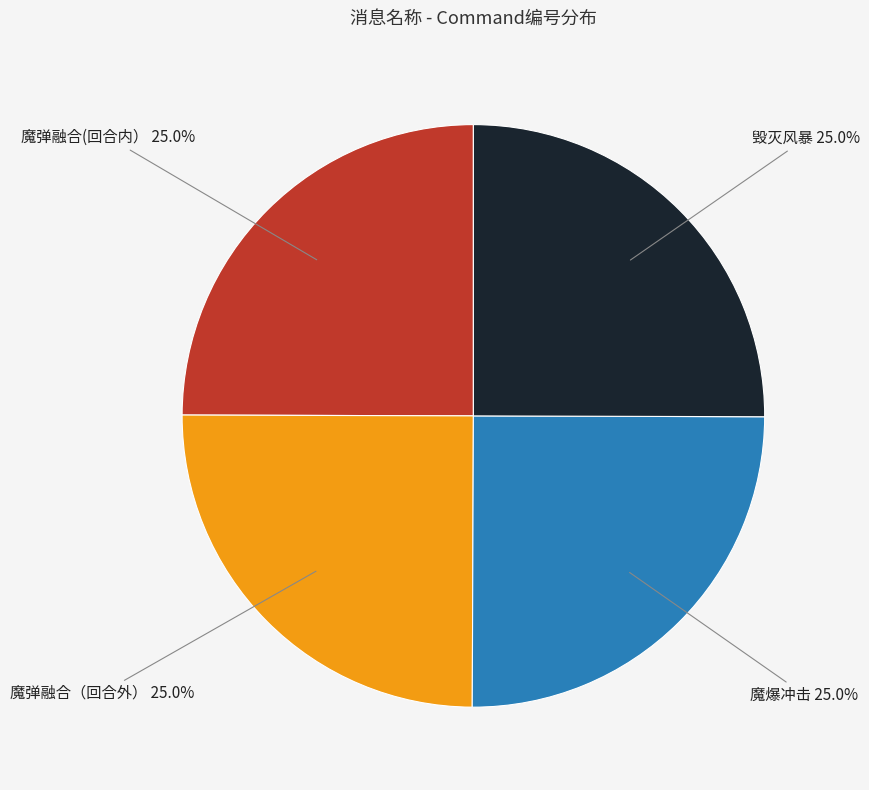

Count the number of slices in the pie.

4